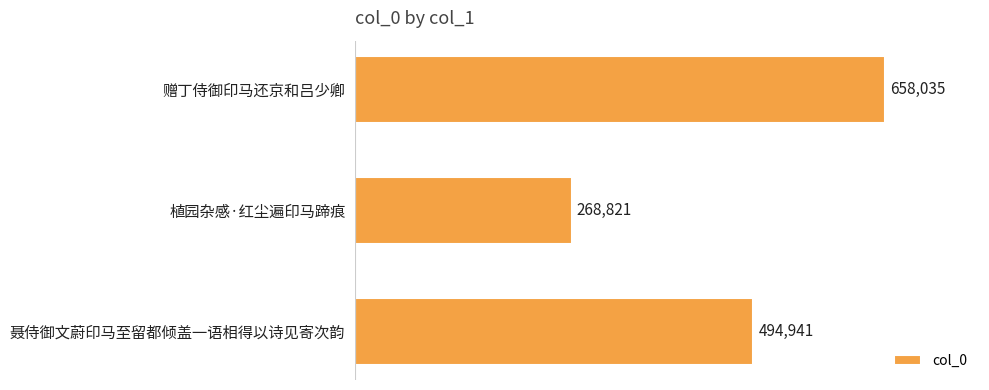

Which label corresponds to the smallest value in the chart?

植园杂感·红尘遍印马蹄痕